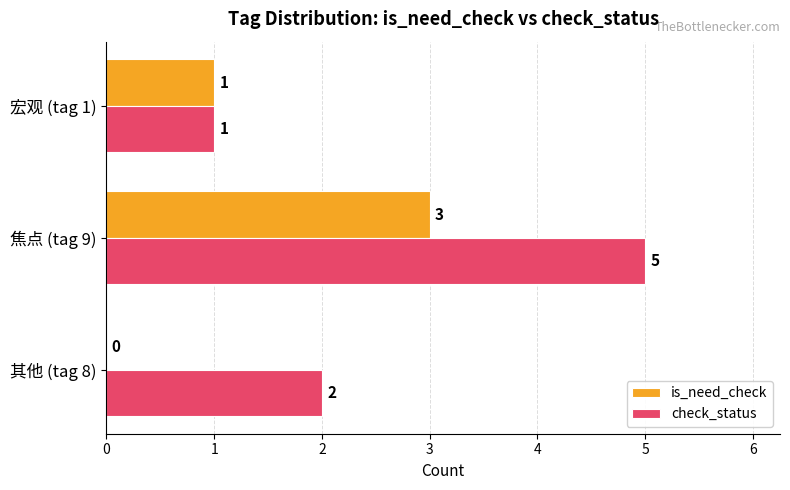

Which category has the highest value across all series?

焦点 (tag 9)